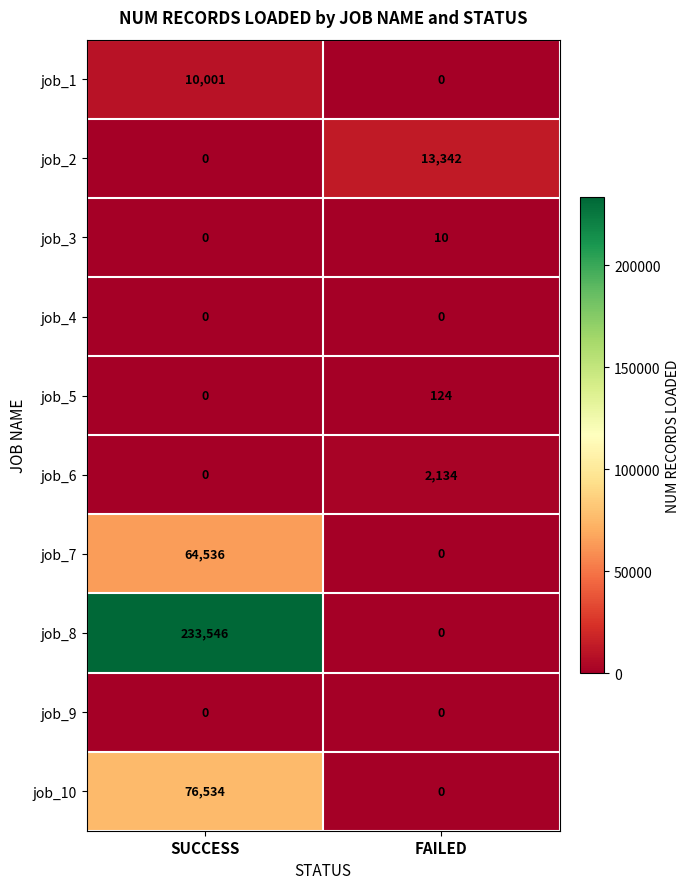

What is the average value of the job_10 series?

38267